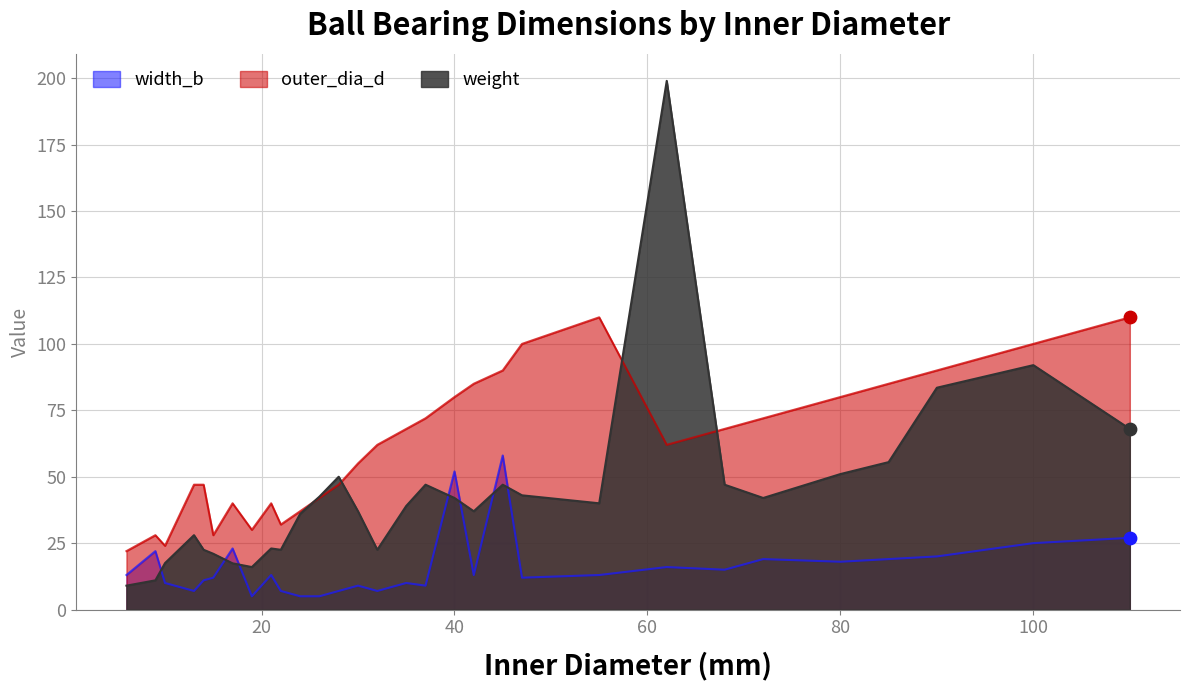

Which series reaches the maximum Y coordinate?

weight